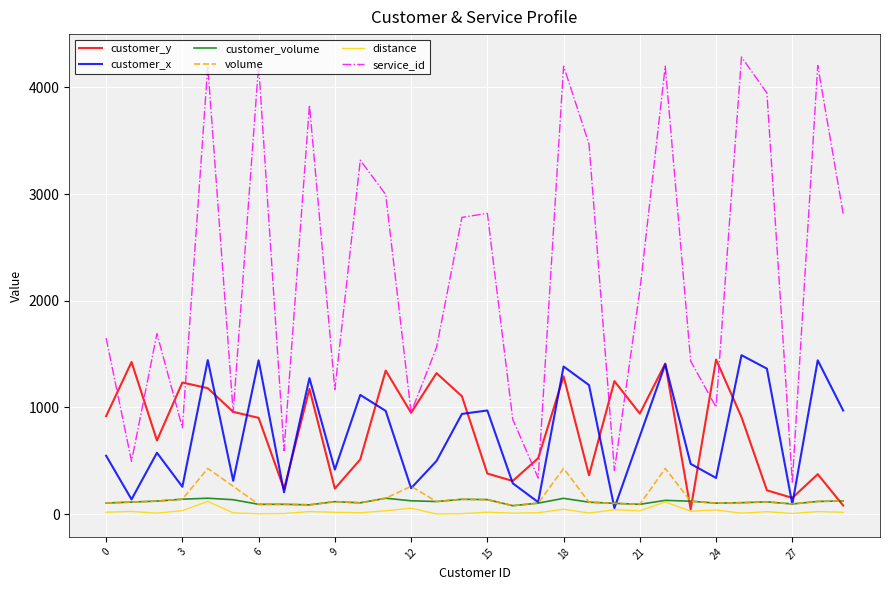

What is the difference between the maximum and minimum values in the distance series?

118